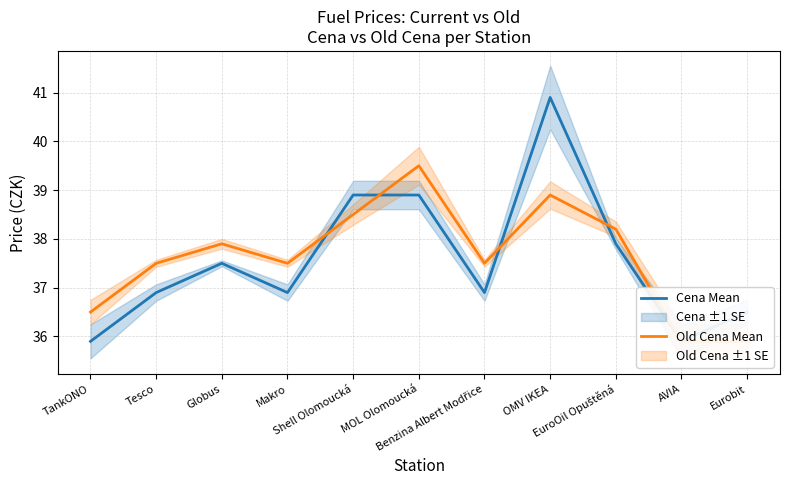

What is the value of the Old Cena Mean point at the 4th from the left?

37.5